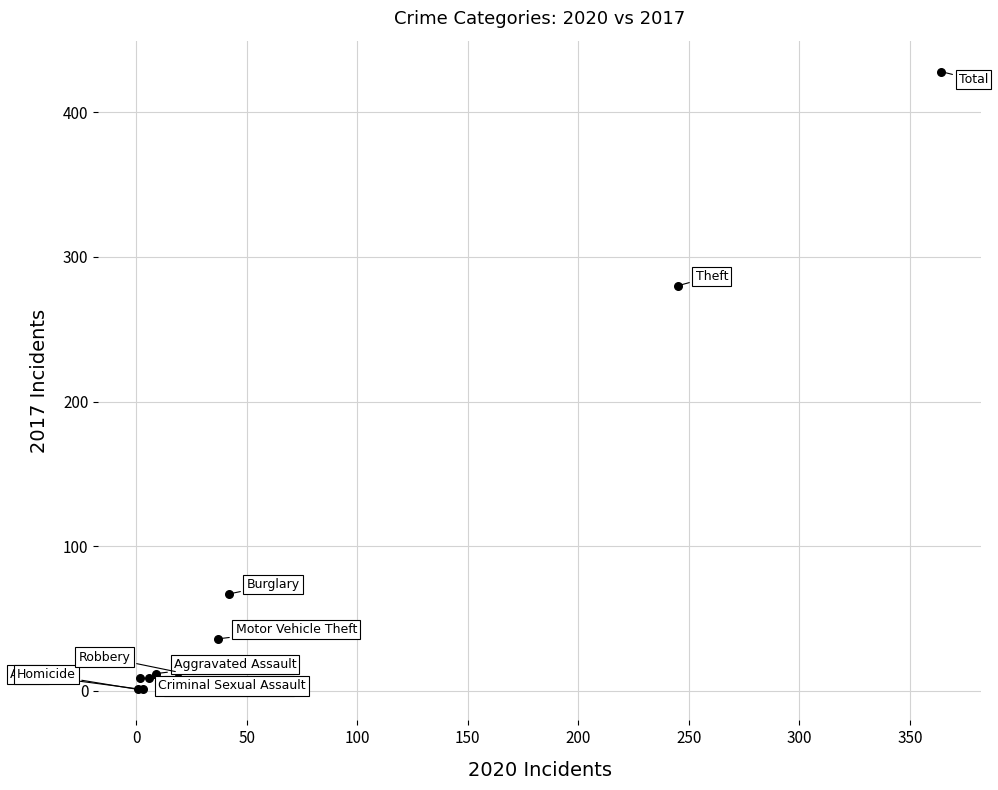

What Y value in the scatter plot is closest to 214?

280